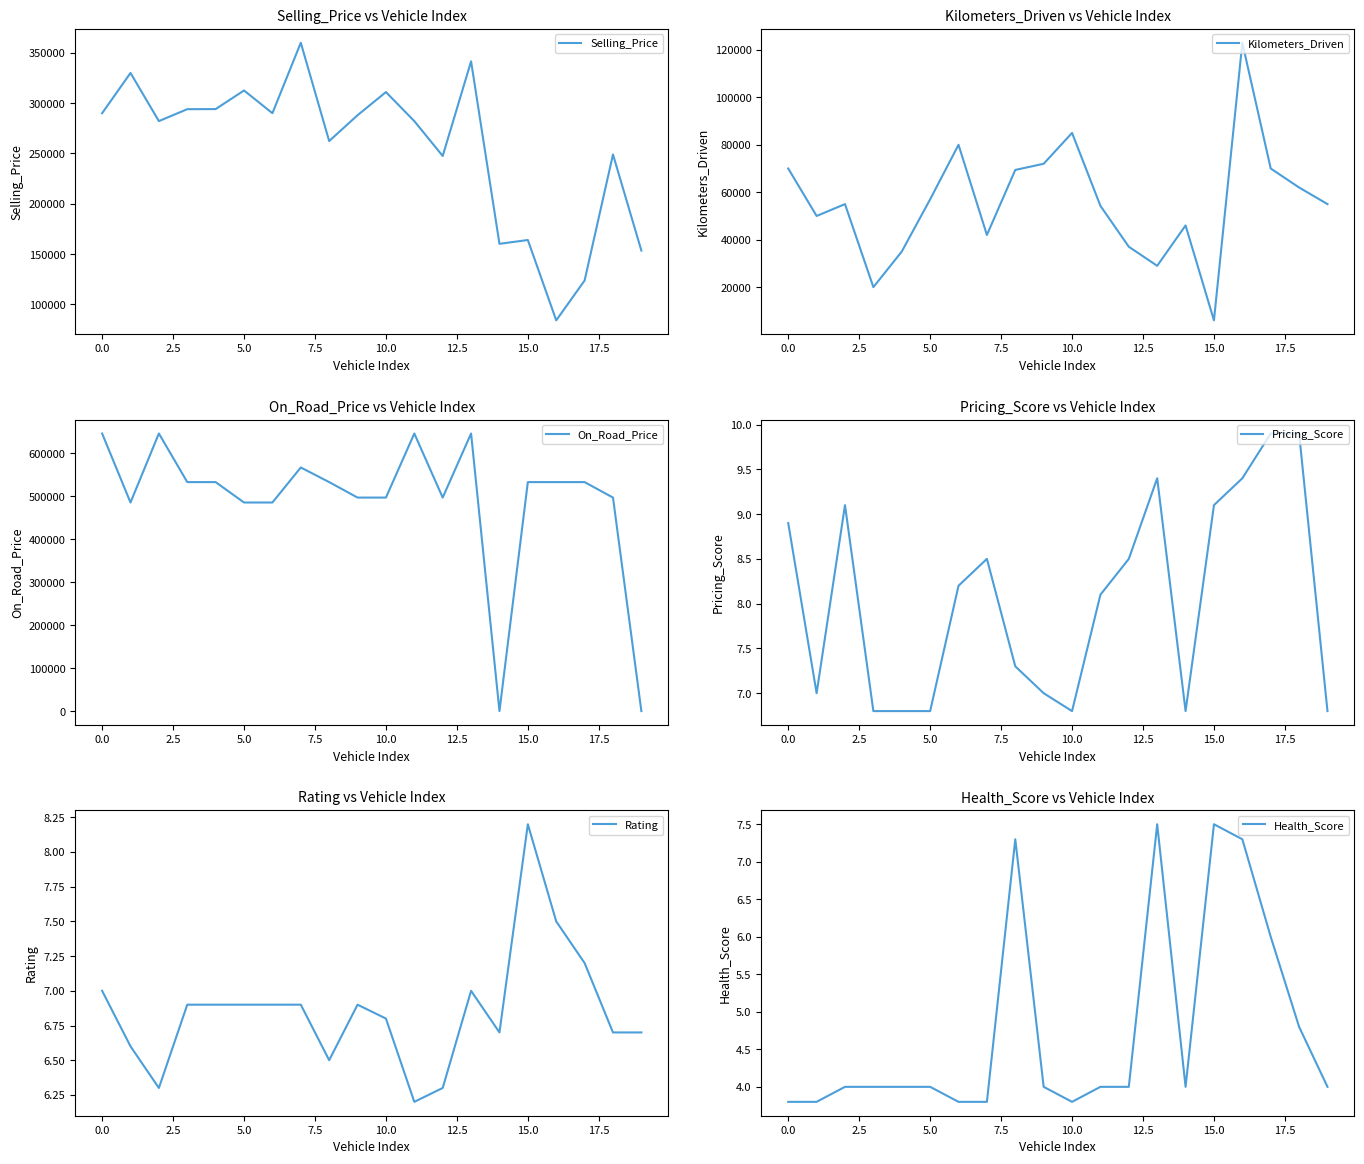

What is the highest value of the Kilometers_Driven series?

123000